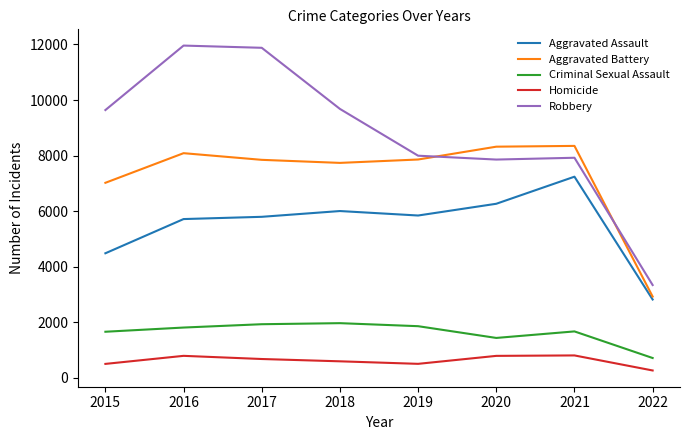

True or false: Aggravated Battery and Robbery cross at least once.

True